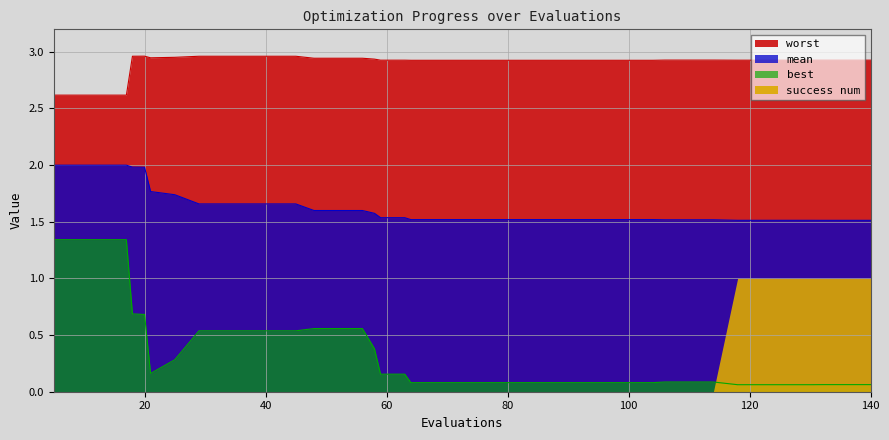

Which series changed the most between 48 and 63?

best